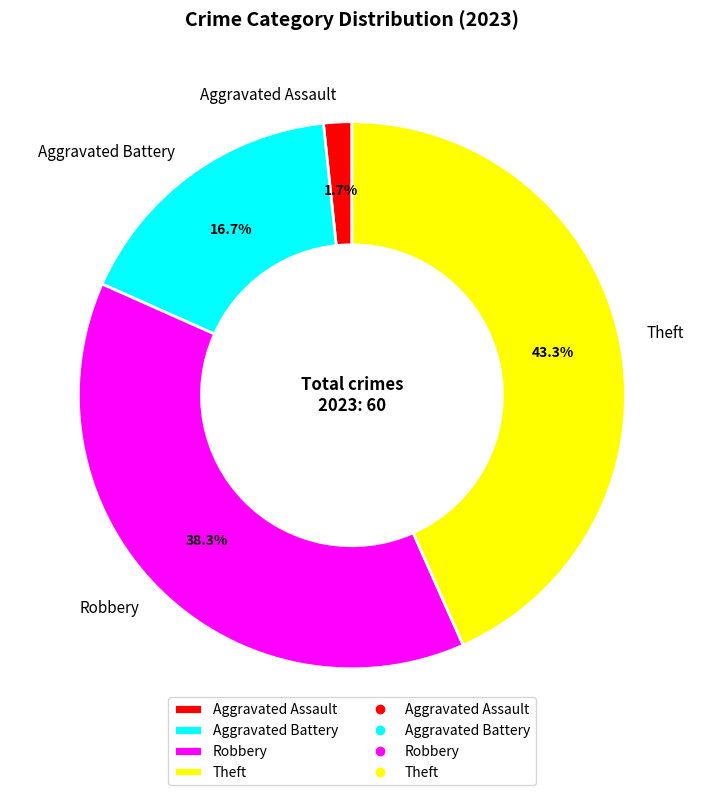

To the nearest percent, what is the combined percentage of Aggravated Assault and Robbery?

40%